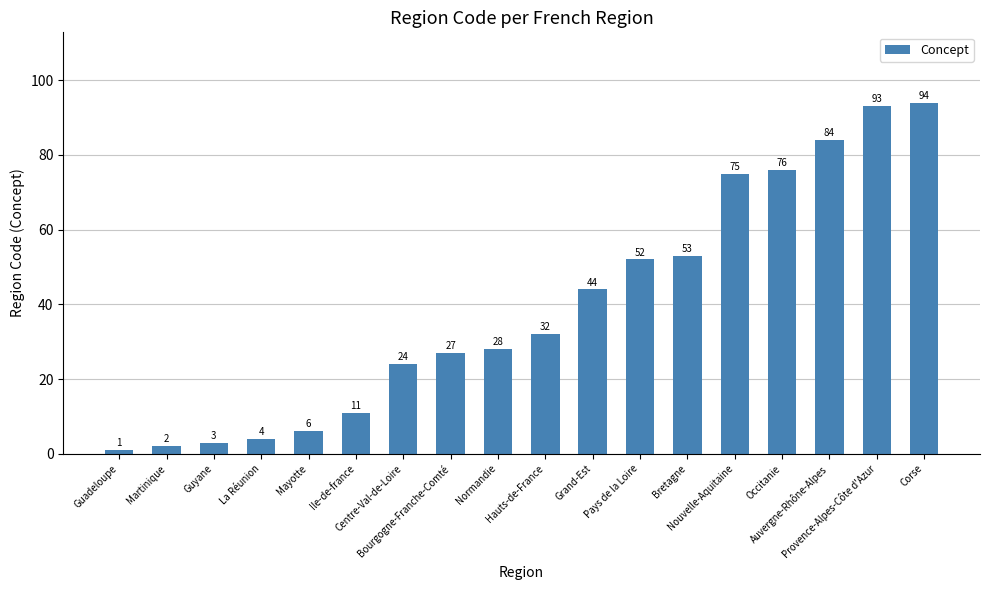

What is the change in value from Grand-Est to Pays de la Loire?

+8